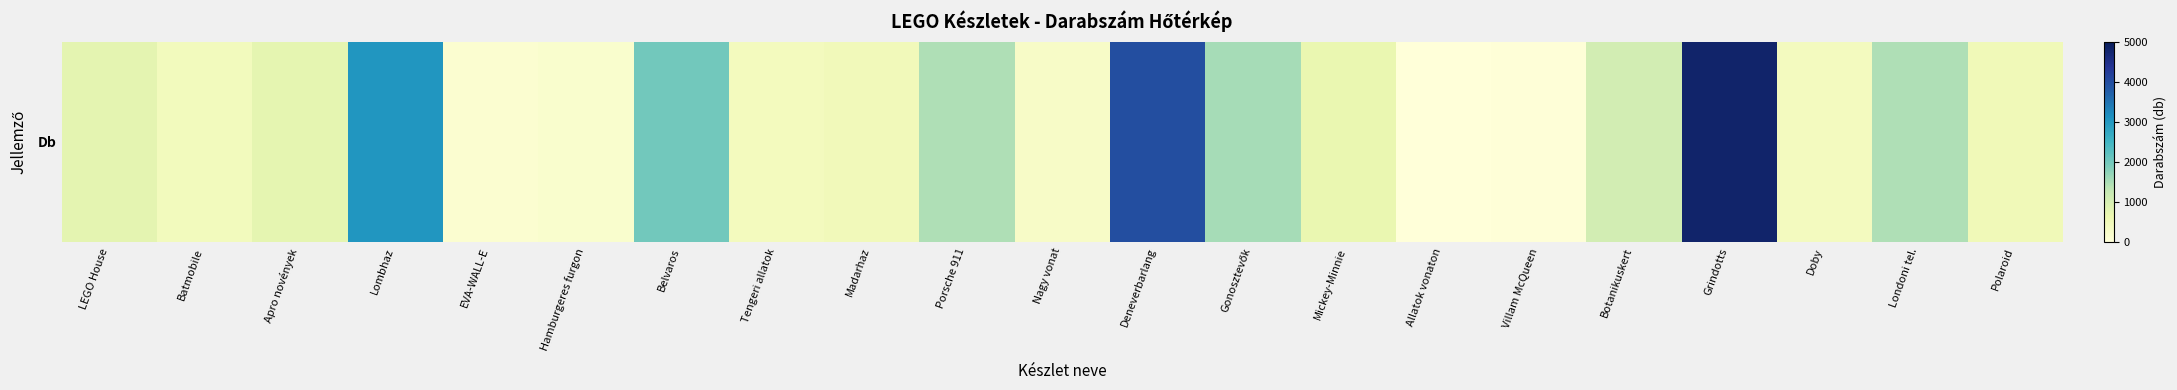

What is the change in value from Batmobile to Gonosztevők?

+1102